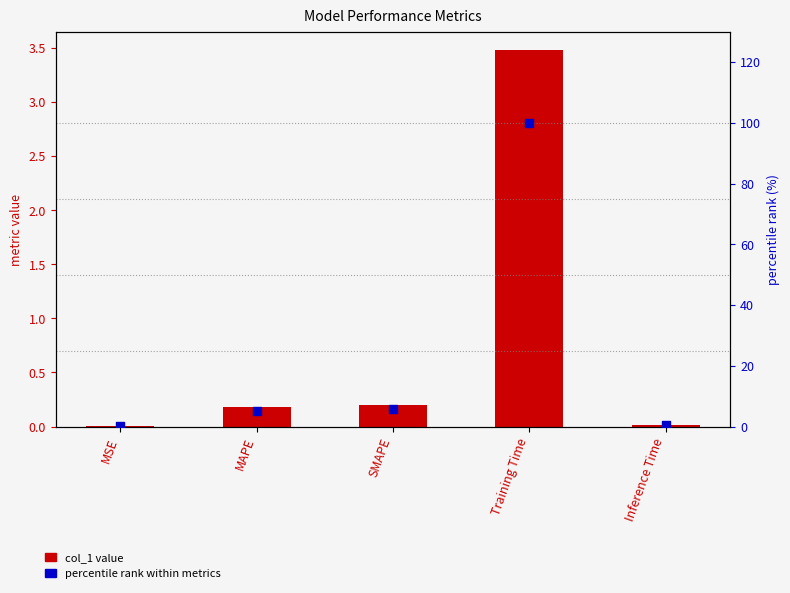

What are all the series names shown in the legend?

col_1, percentile rank